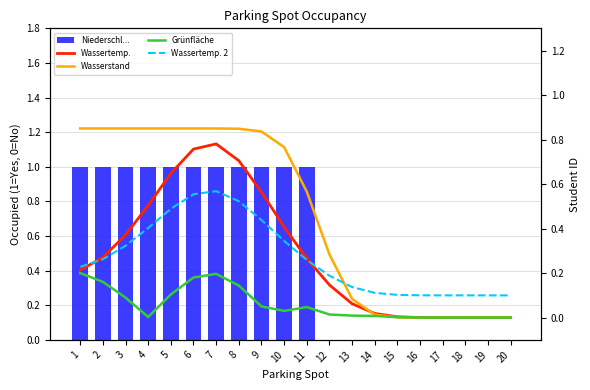

Rank the categories by Grünfläche value from lowest to highest.

18, 19, 20, 17, 16, 15, 4, 14, 13, 12, 10, 11, 9, 3, 5, 8, 2, 6, 7, 1